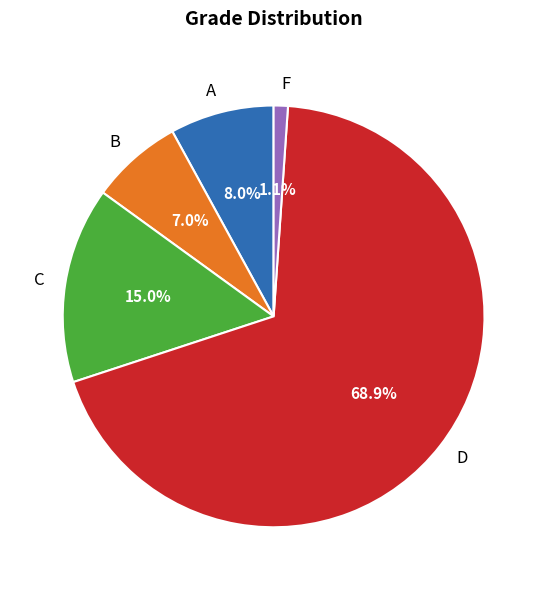

What is the total percentage of F and D?

70.0%